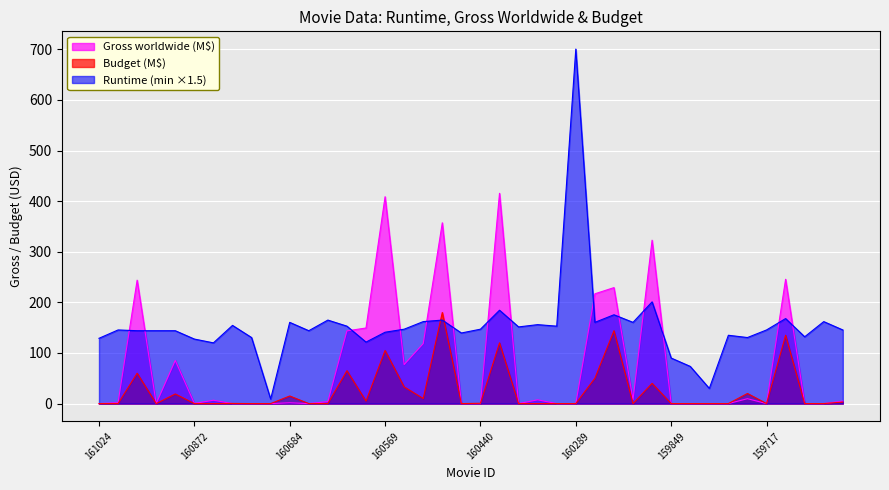

What is the highest value of the Runtime series?

700.5